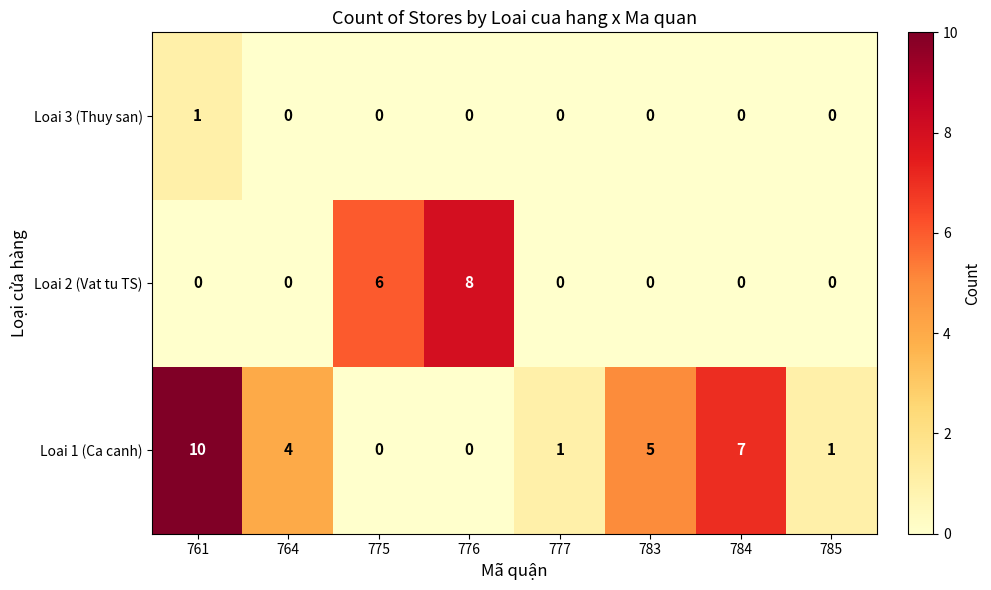

How many values in Loai 2 (Vat tu TS) are above zero?

2